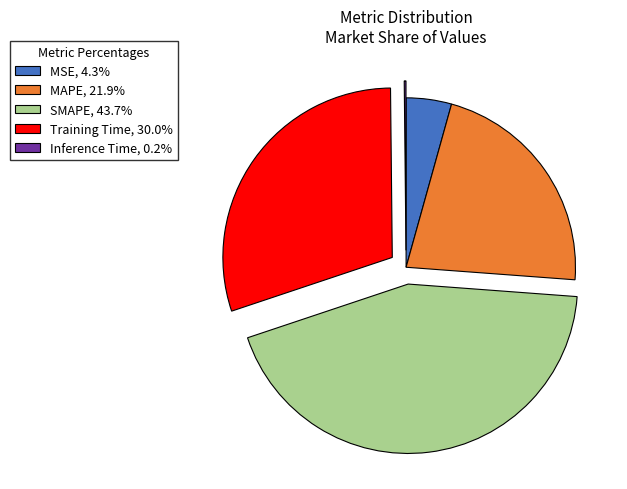

Is there a majority slice in this chart?

No